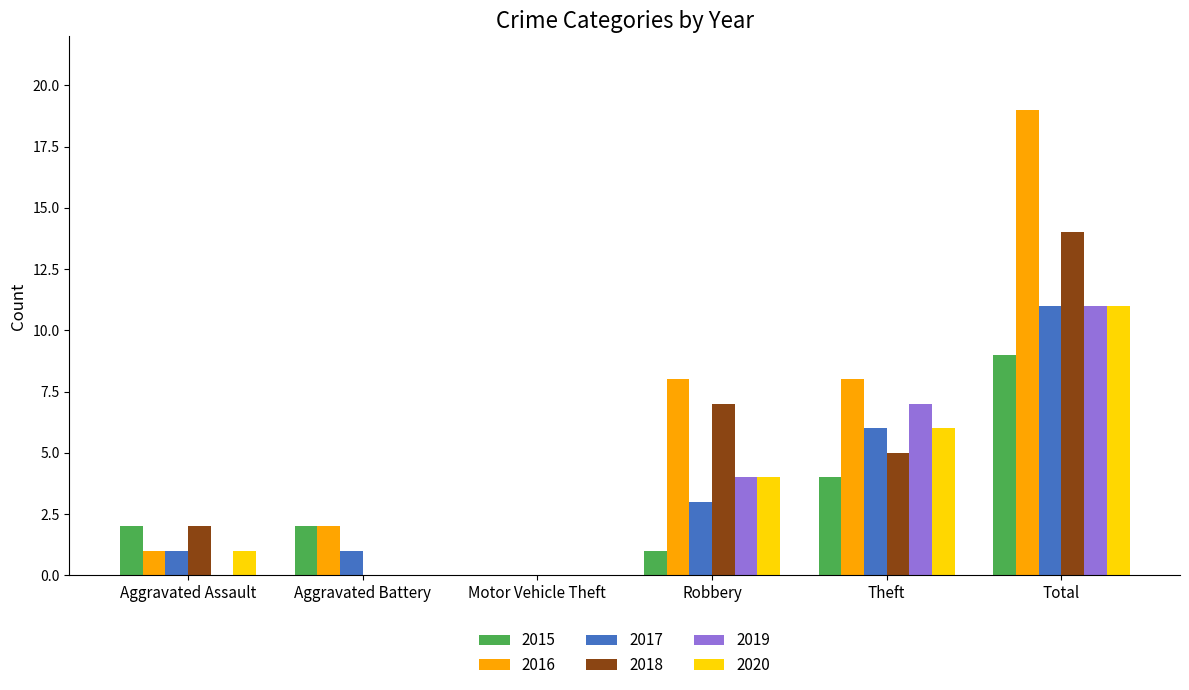

What are all the series names shown in the legend?

2015, 2016, 2017, 2018, 2019, 2020